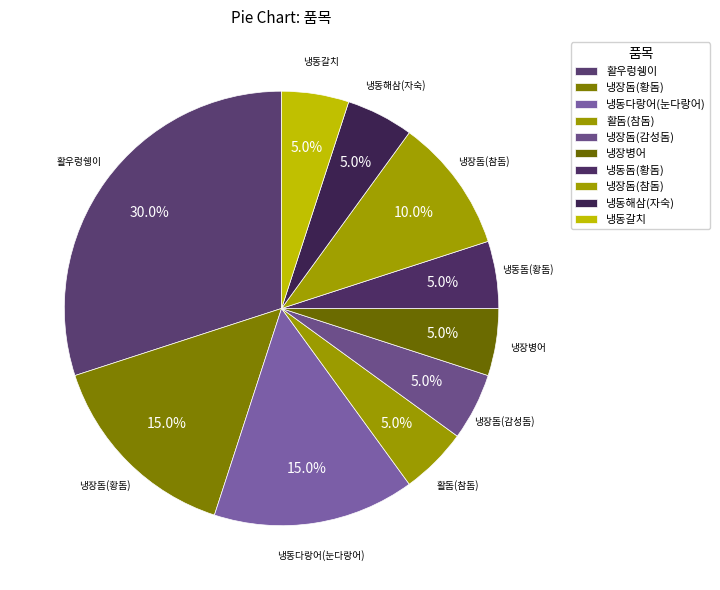

Is it true that 냉동해삼(자숙) is 5% of the pie?

True